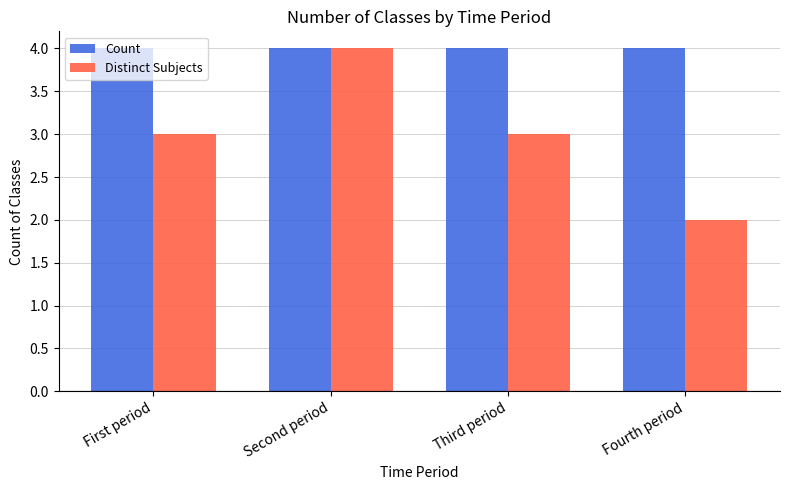

Rank the series at First period from highest to lowest value.

Count, Distinct Subjects